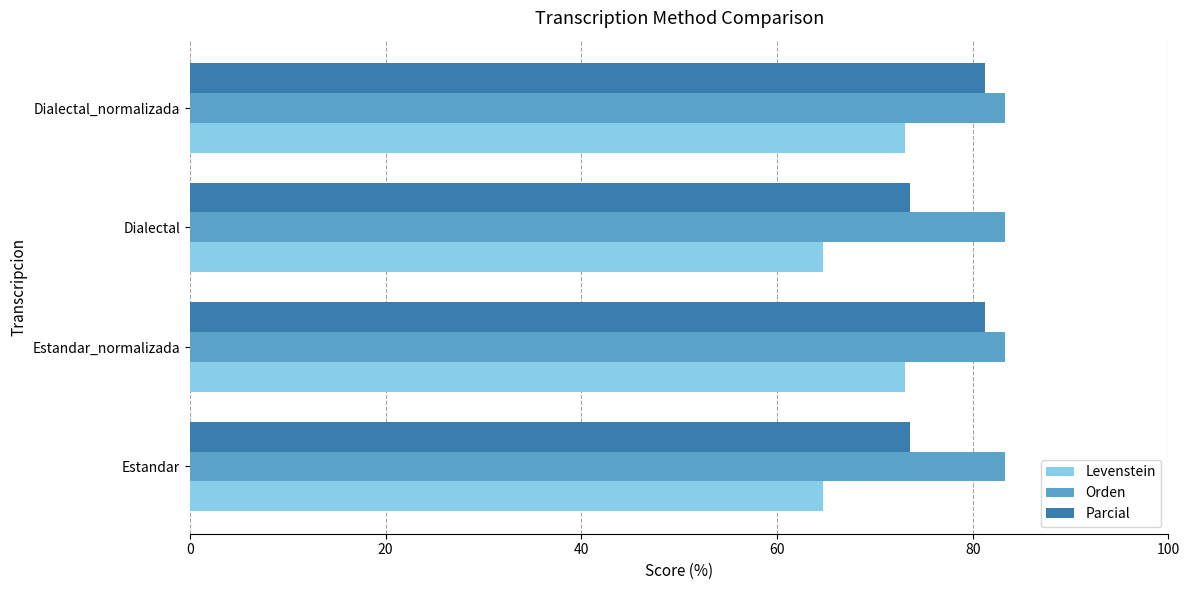

What is the approximate value of Orden at Dialectal?

83.3